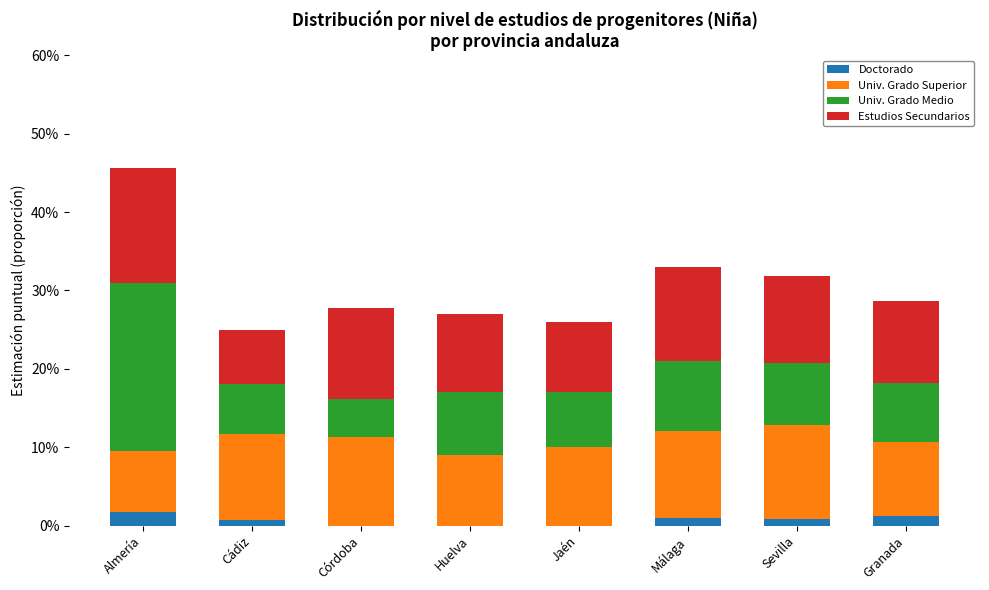

At which label does Doctorado reach its peak?

Almería